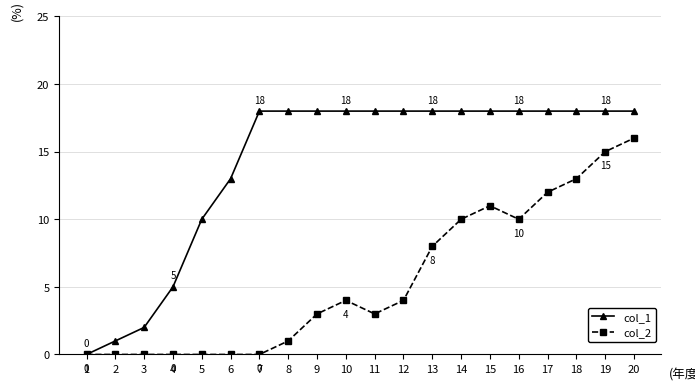

Rank the series by their maximum value, from lowest to highest.

col_2, col_1